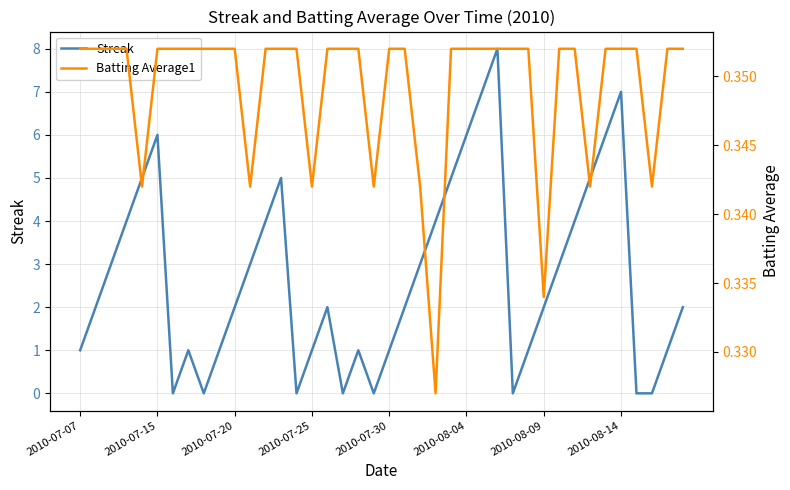

How many intersections are there between Streak and Batting Average1?

14